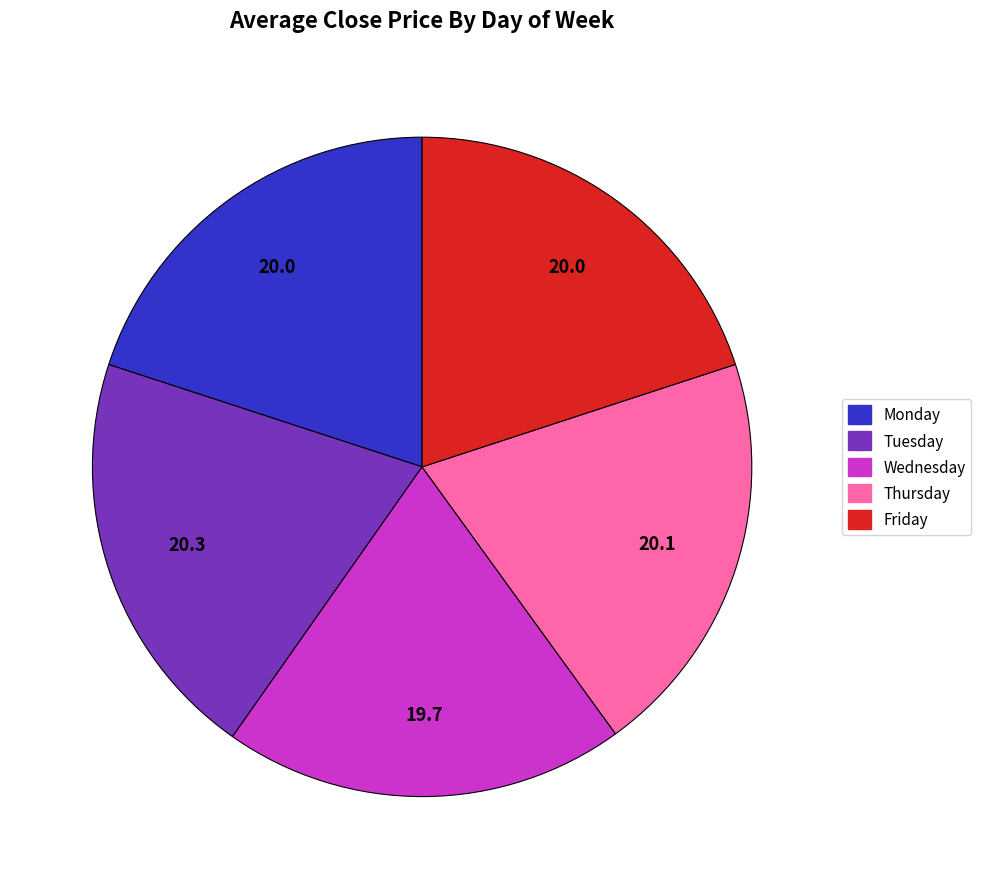

Is it true that Monday is 31% of the pie?

False